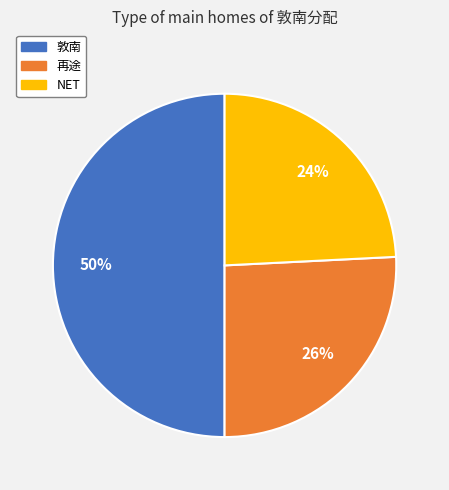

Which slice is the smallest?

NET